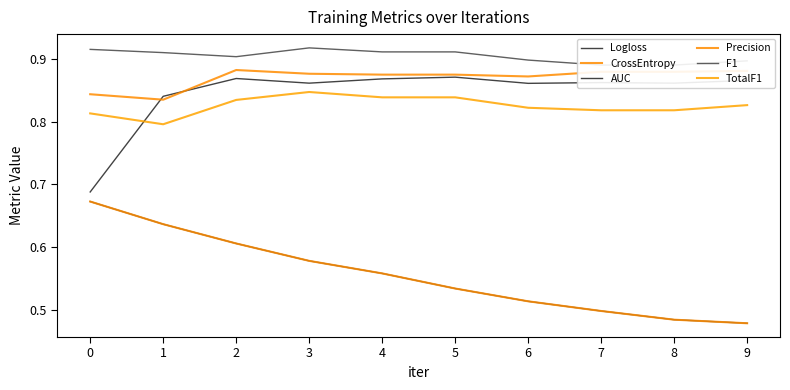

Reading left to right, list all the values displayed in this chart.

Logloss: 0.7	0.6	0.6	0.6	0.6	0.5	0.5	0.5	0.5	0.5
CrossEntropy: 0.7	0.6	0.6	0.6	0.6	0.5	0.5	0.5	0.5	0.5
AUC: 0.7	0.8	0.9	0.9	0.9	0.9	0.9	0.9	0.9	0.9
Precision: 0.8	0.8	0.9	0.9	0.9	0.9	0.9	0.9	0.9	0.9
F1: 0.9	0.9	0.9	0.9	0.9	0.9	0.9	0.9	0.9	0.9
TotalF1: 0.8	0.8	0.8	0.8	0.8	0.8	0.8	0.8	0.8	0.8